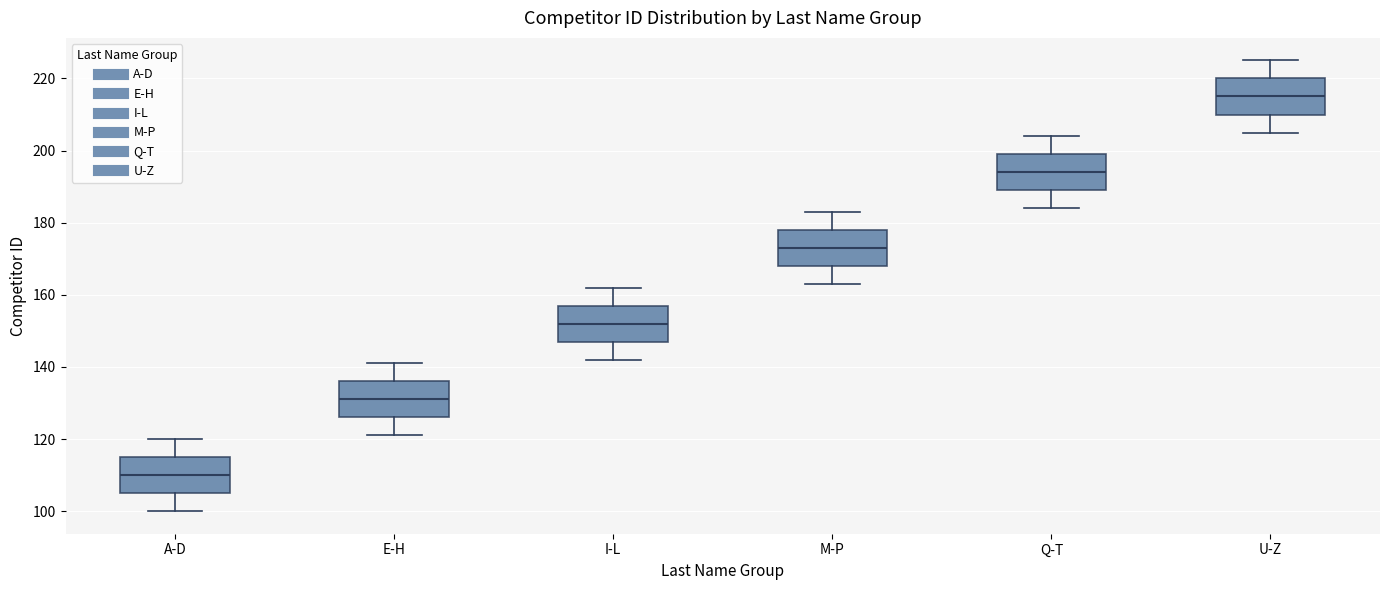

Where does the upper whisker of the box for M-P end on the y-axis? The values are not printed on the chart, so give them approximately, as read against the axis.

184